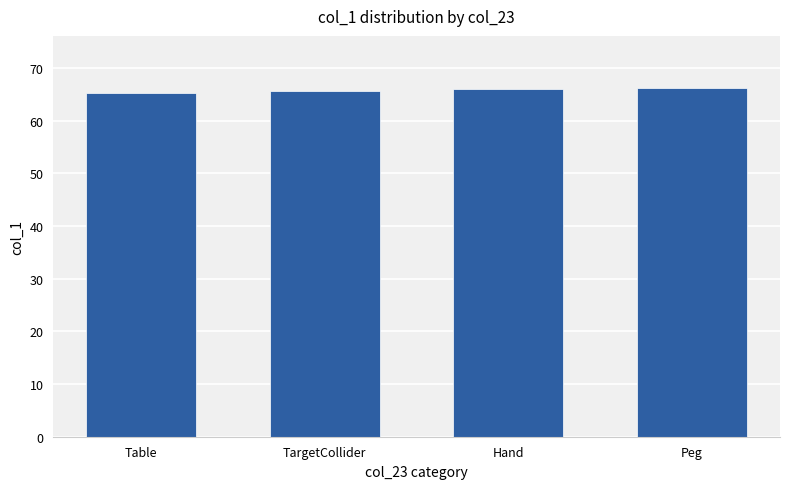

What is the value of the 1st bar from the left?

65.3